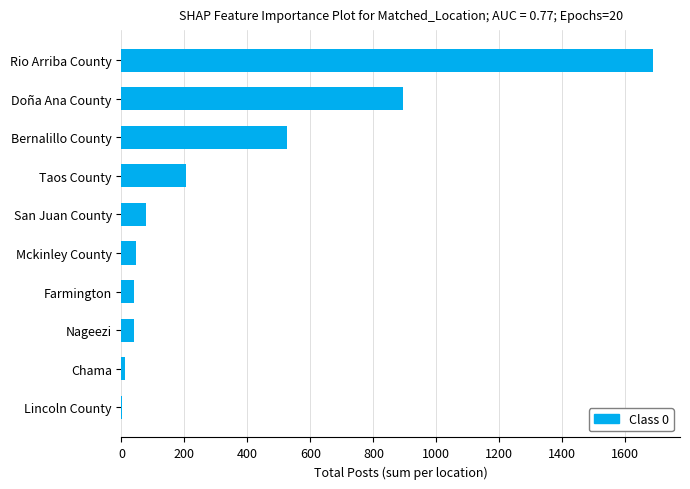

Read the value at Doña Ana County.

894